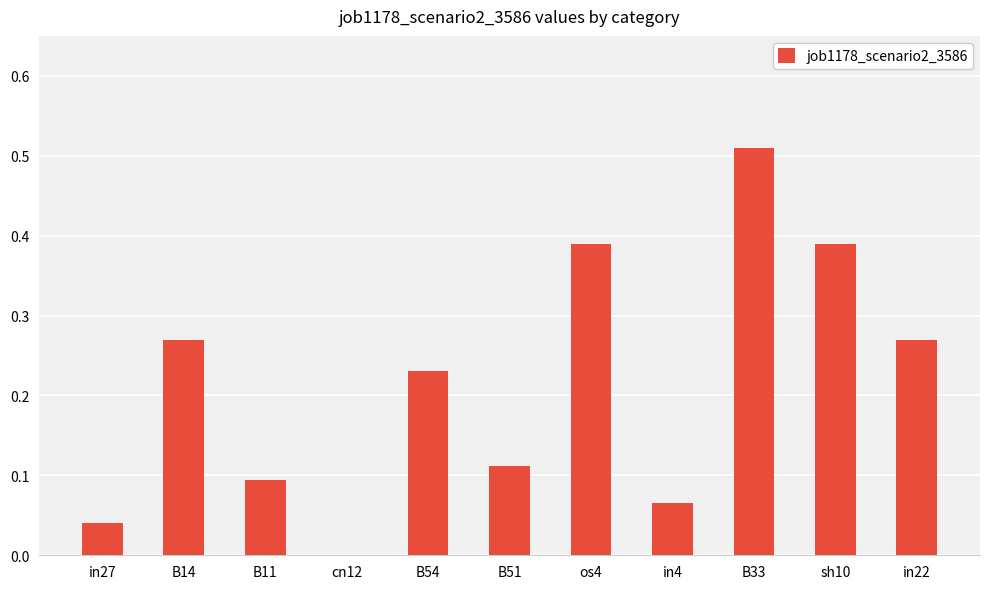

Does the chart contain stacked bars?

No